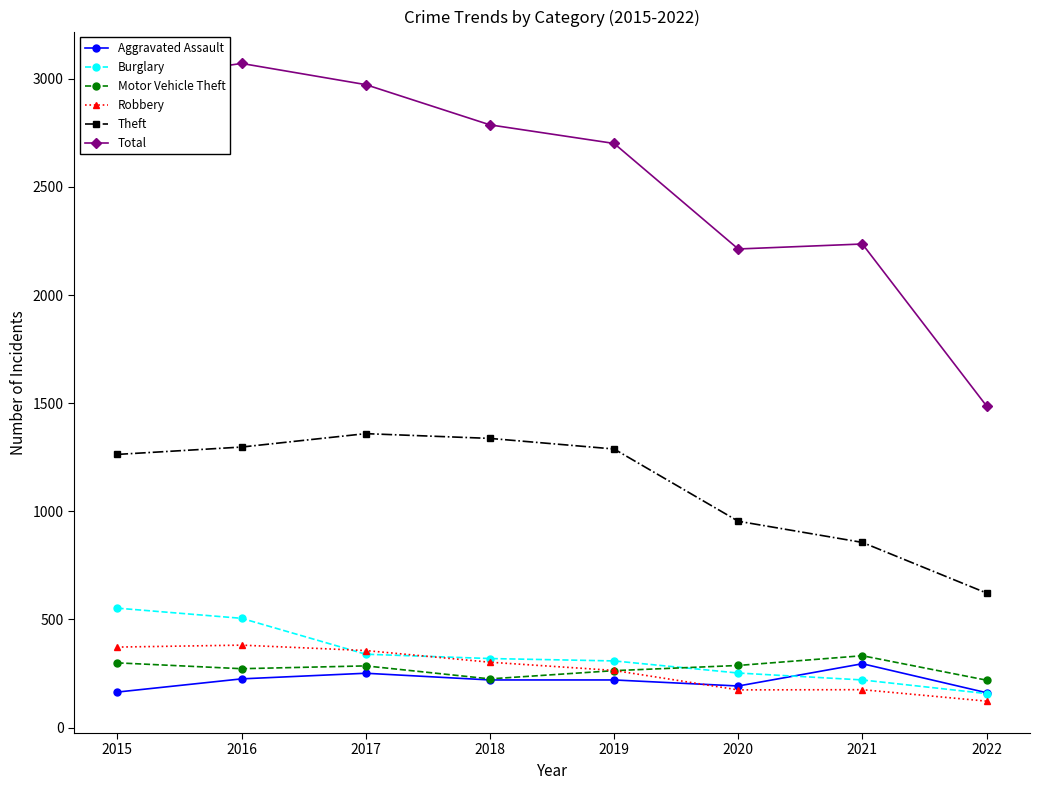

Is the value of Aggravated Assault at 2015 greater than the value of Motor Vehicle Theft at 2017?

No